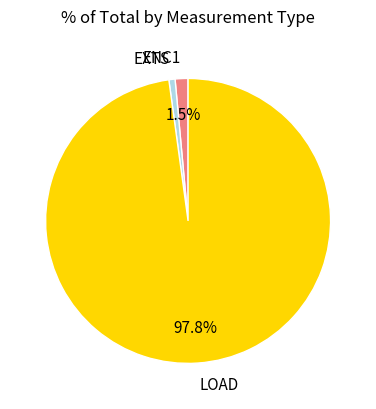

Is there a majority slice in this chart?

Yes